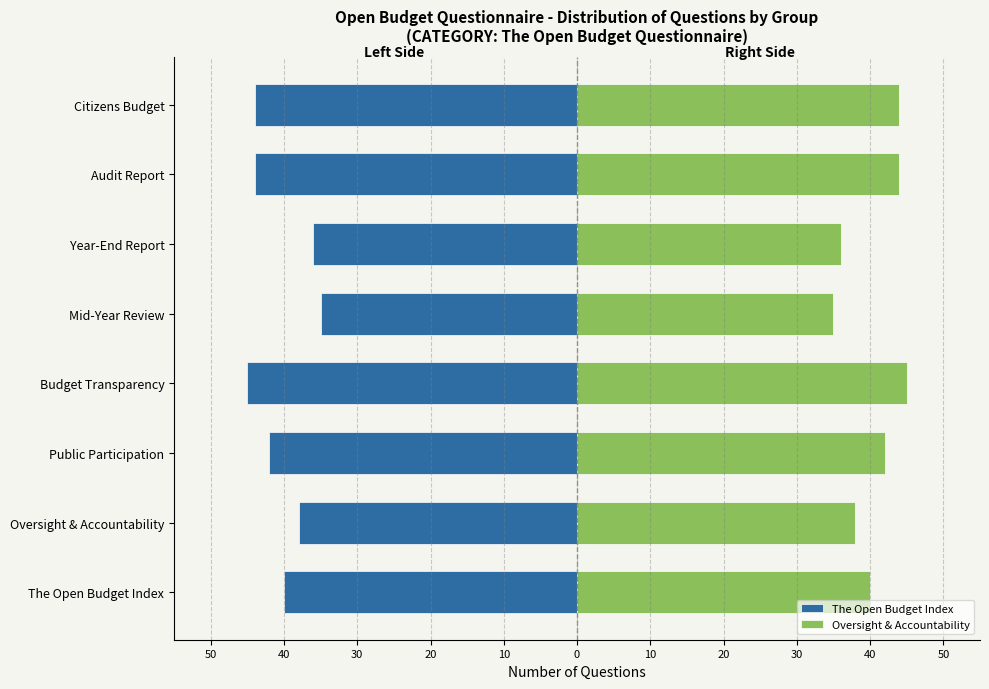

What is the difference between the maximum and minimum values in the Oversight & Accountability series?

10